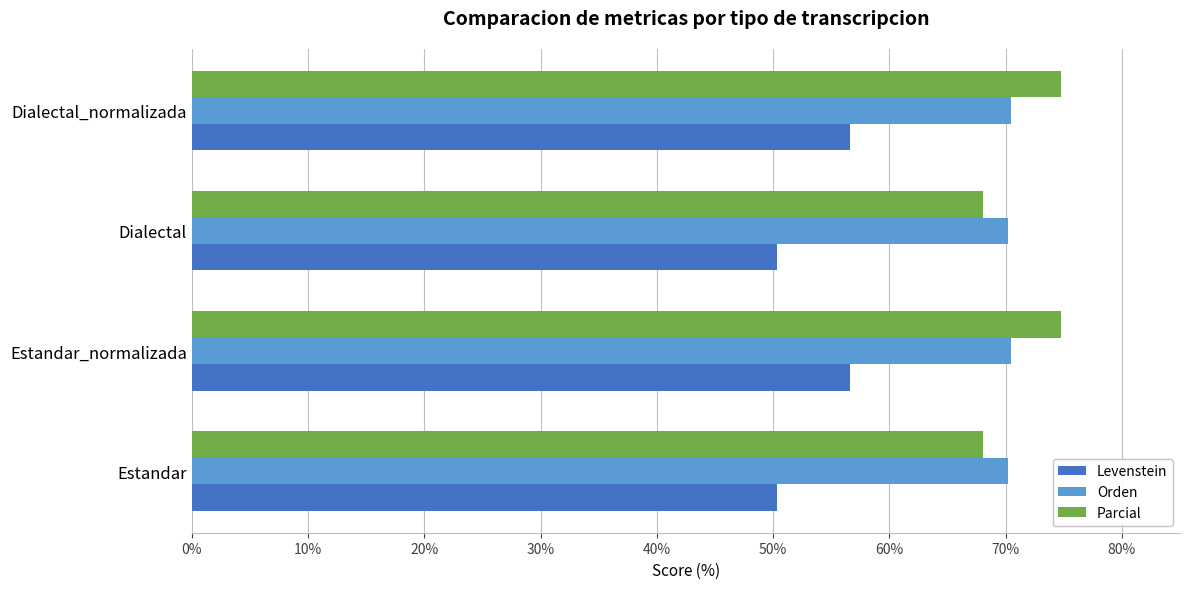

True or false: Orden has a value of 70.2 at Estandar.

True